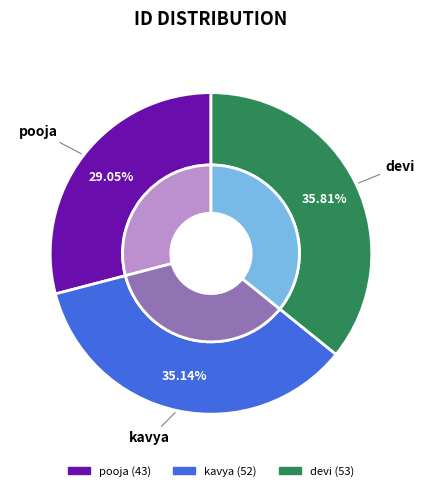

Is it true that kavya is 25% of the pie?

False